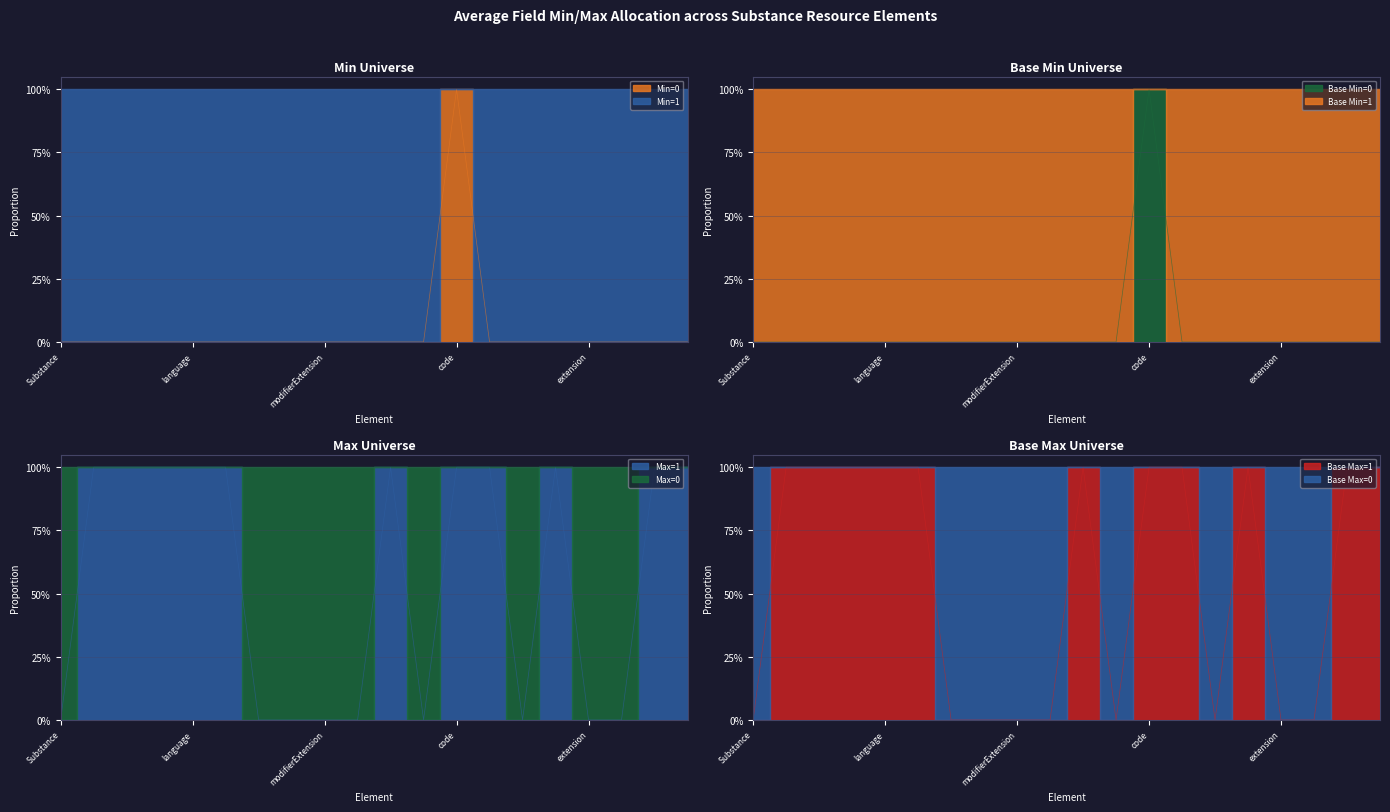

True or false: Base Min and Min cross at least once.

False